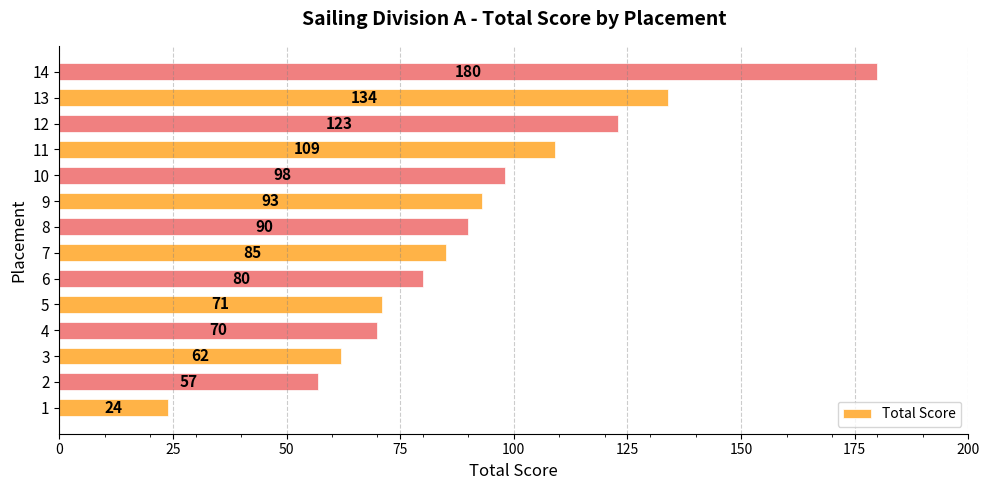

What is the maximum value shown in the chart?

180